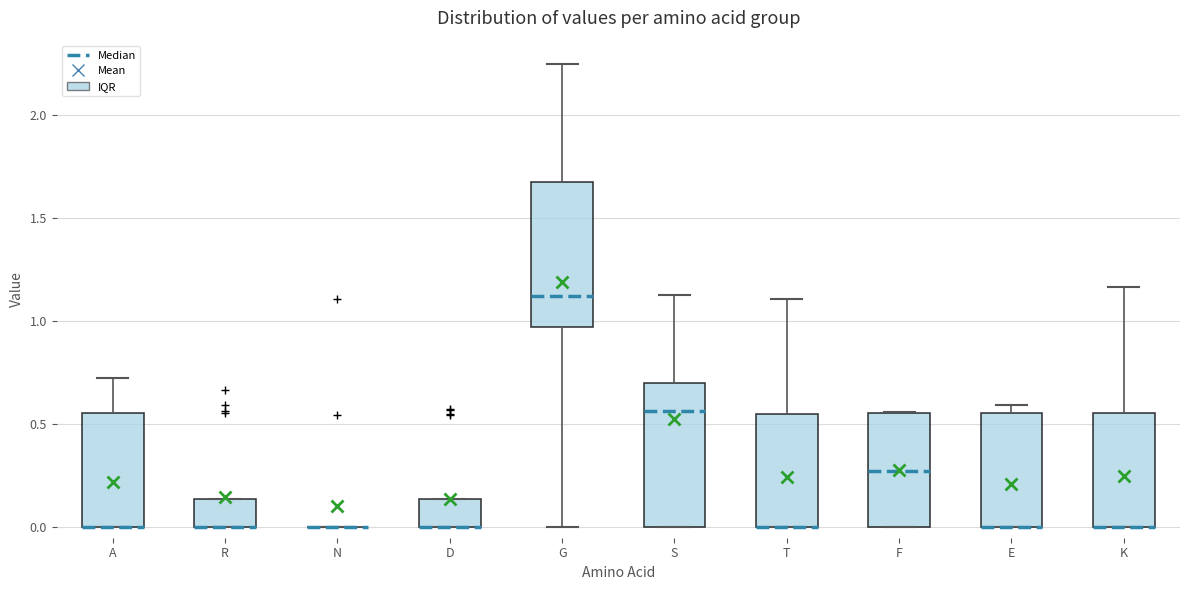

Reading left to right, transcribe this box plot: for each box, give where its median line is, the range the box spans, and where its two whiskers end, as read against the y-axis. The values are not printed on the chart, so give them approximately, as read against the axis.

A: median 0.00 (drawn on the box's lower edge), box 0.00 to 0.55, whiskers 0.00 to 0.70
R: median 0.00 (drawn on the box's lower edge), box 0.00 to 0.15, whiskers 0.00 to 0.15
N: box collapsed to a line at 0.00, whiskers 0.00 to 0.00
D: median 0.00 (drawn on the box's lower edge), box 0.00 to 0.15, whiskers 0.00 to 0.15
G: median 1.10, box 0.95 to 1.70, whiskers 0.00 to 2.25
S: median 0.55, box 0.00 to 0.70, whiskers 0.00 to 1.15
T: median 0.00 (drawn on the box's lower edge), box 0.00 to 0.55, whiskers 0.00 to 1.10
F: median 0.25, box 0.00 to 0.55, whiskers 0.00 to 0.55
E: median 0.00 (drawn on the box's lower edge), box 0.00 to 0.55, whiskers 0.00 to 0.60
K: median 0.00 (drawn on the box's lower edge), box 0.00 to 0.55, whiskers 0.00 to 1.15